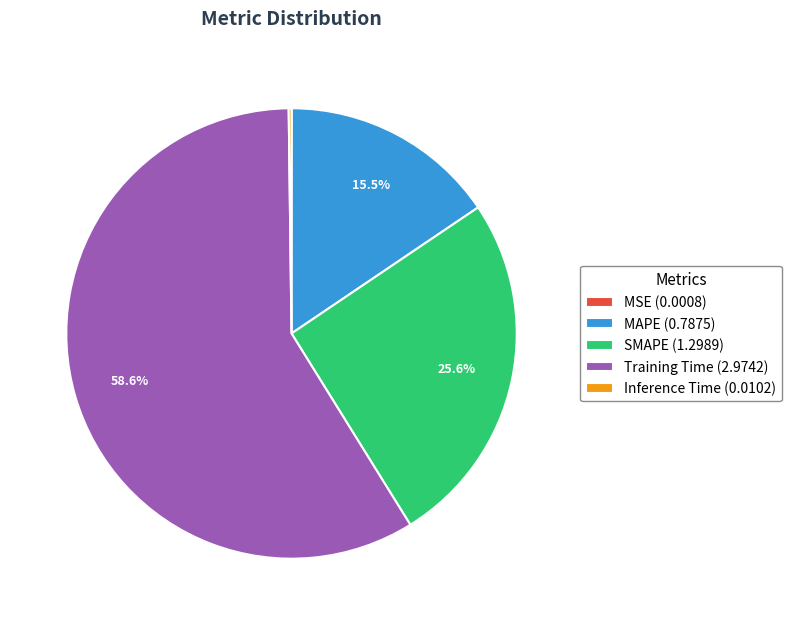

Approximately how many times larger is the value at MAPE (0.7875) compared to SMAPE (1.2989)?

0.6